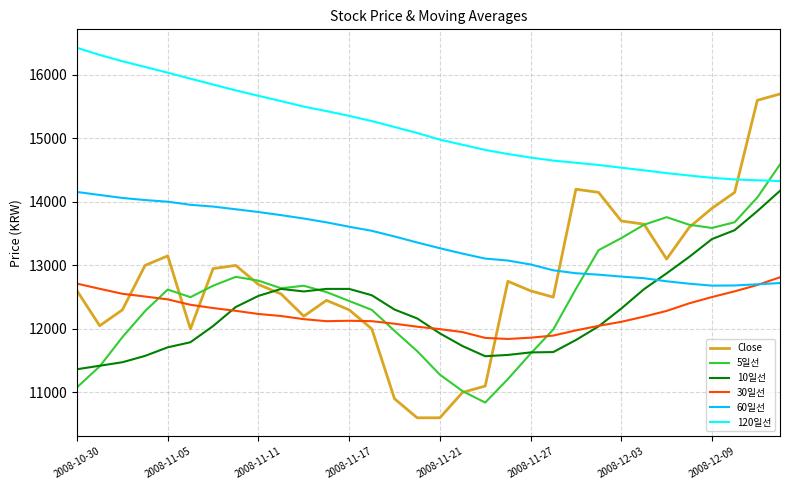

What is the smallest value displayed?

10600.0